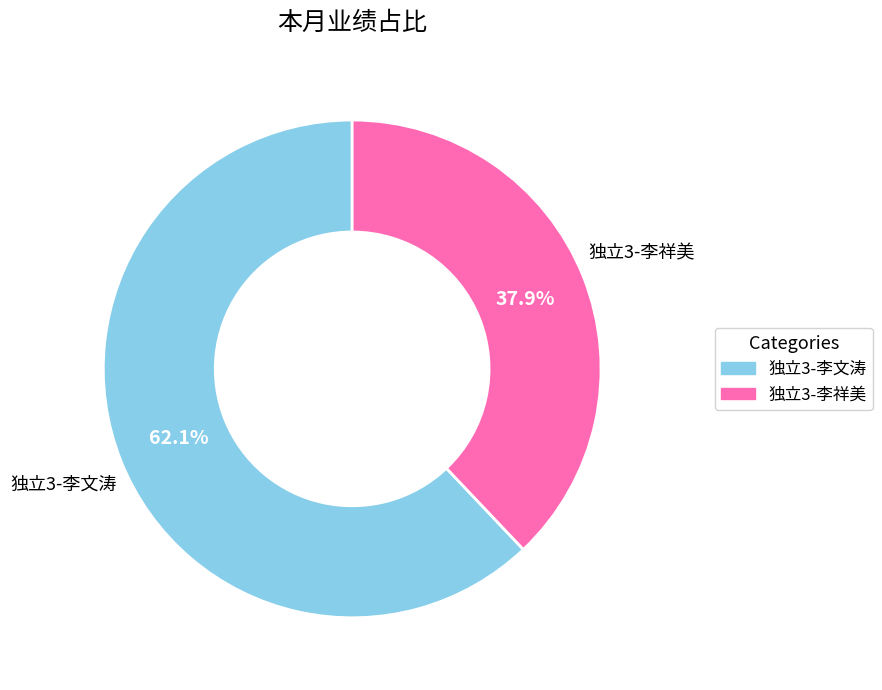

What is the ratio of the value at 独立3-李祥美 to the value at 独立3-李文涛?

0.6